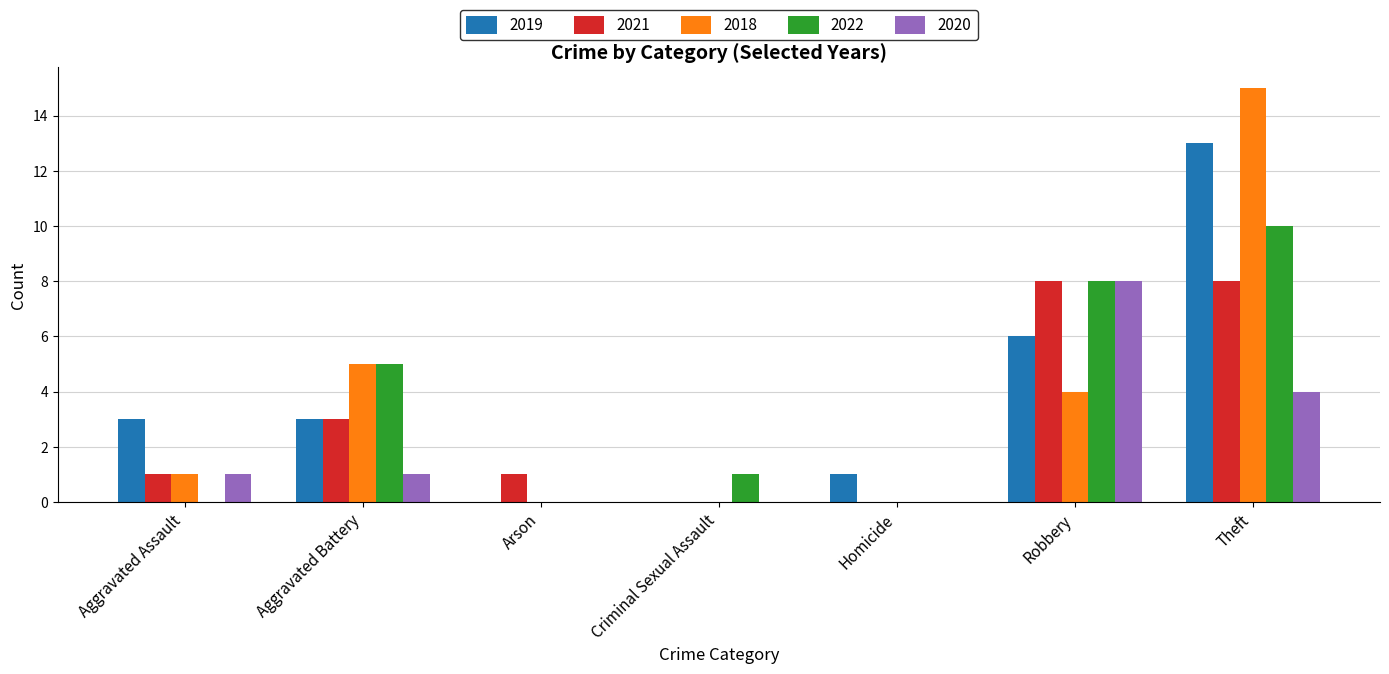

What is the approximate value of 2018 at Aggravated Battery, to the nearest 5?

5